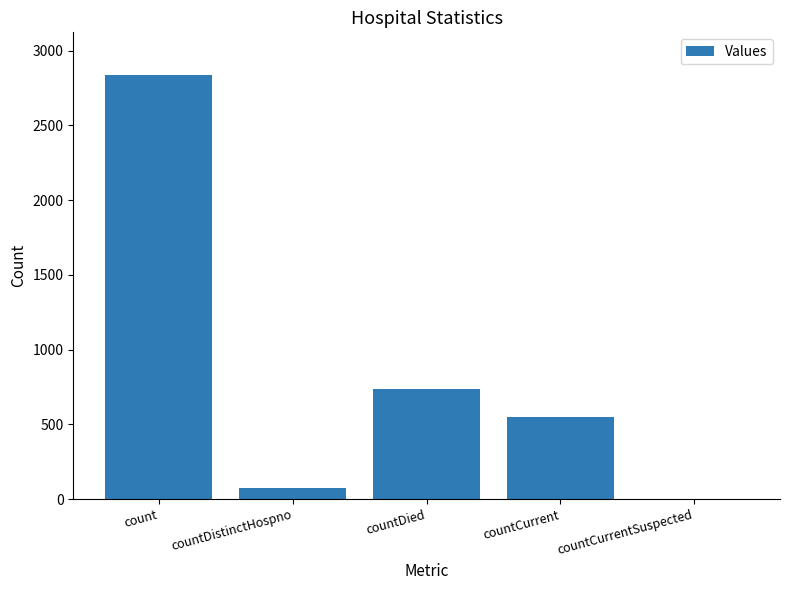

Reading left to right, extract all data points from this chart.

2839	73	738	552	0